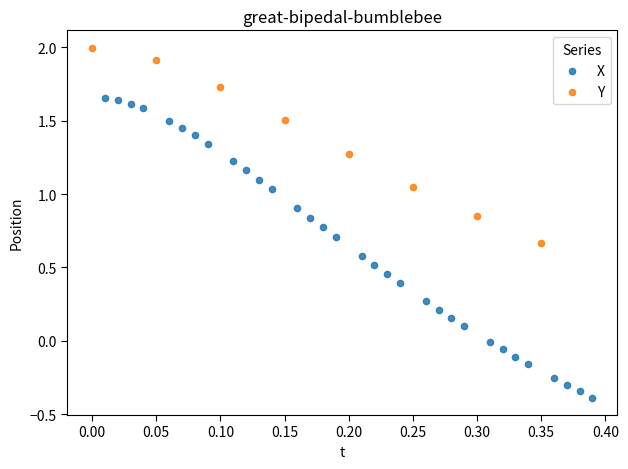

Which series contains the lowest Y value?

X